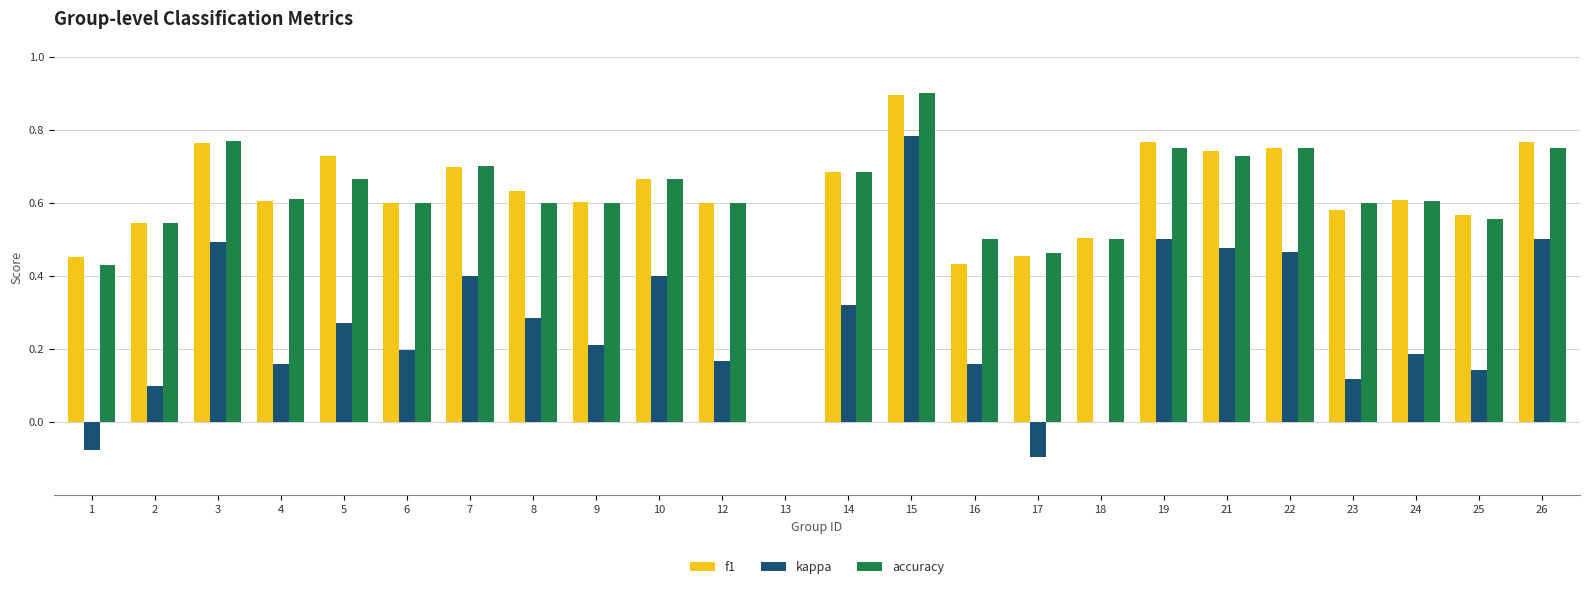

At which category is the sum across all series the highest?

15